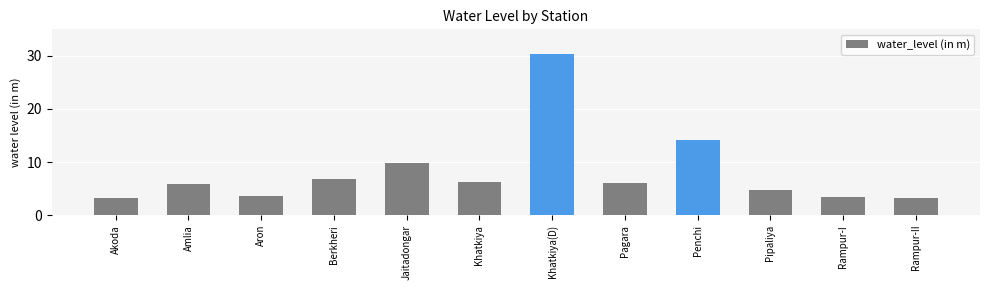

The value at Akoda is 3.2. True or false?

True